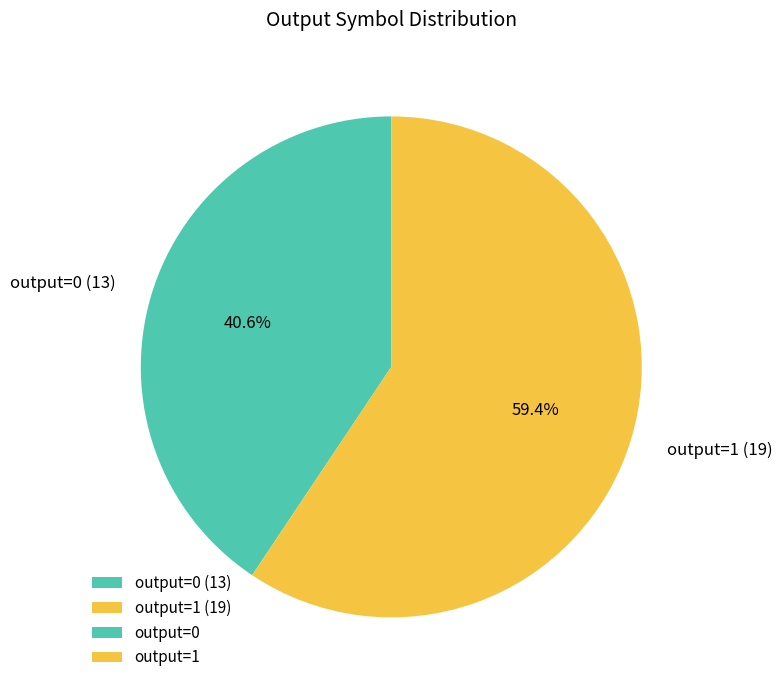

Does any single category account for the majority?

Yes